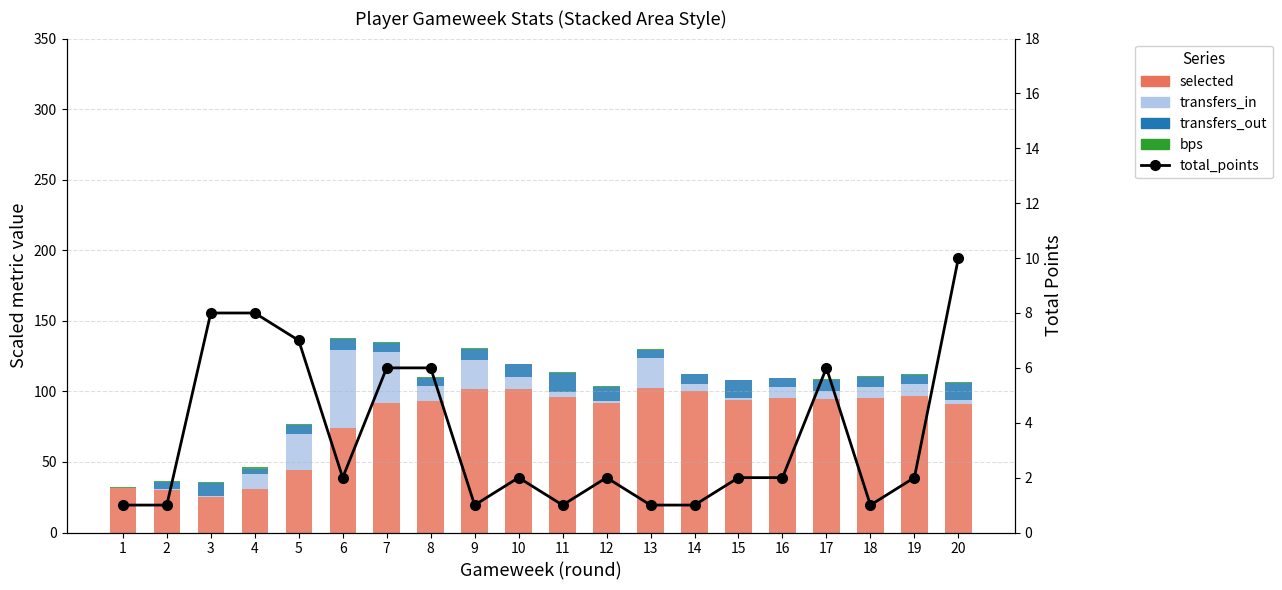

What is the value of the bps bar at the 11th from the left?

0.3